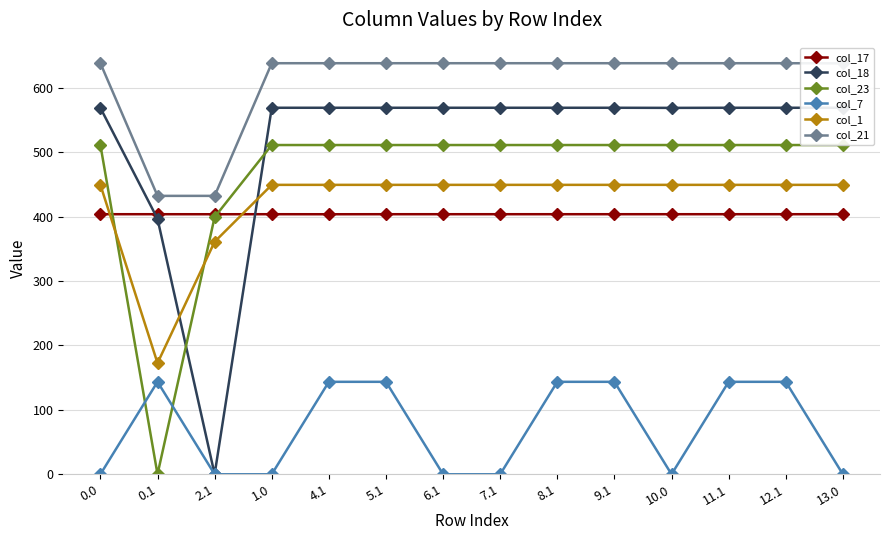

Reading left to right, what are all the values shown in this chart?

col_17: 403.9	403.9	403.8	403.9	403.8	403.9	403.9	403.9	403.9	403.9	403.9	403.9	403.9	403.9
col_18: 569.0	396.7	0.0	569.2	569.2	569.2	569.2	569.2	569.2	569.2	569.0	569.2	569.2	569.2
col_23: 511.3	0.0	399.4	511.3	511.3	511.3	511.3	511.3	511.3	511.3	511.3	511.3	511.3	511.3
col_7: 0.0	143.6	0.0	0.0	143.6	143.6	0.0	0.0	143.6	143.6	0.0	143.6	143.6	0.0
col_1: 449.5	172.7	361.1	449.5	449.5	449.5	449.5	449.5	449.5	449.5	449.5	449.5	449.5	449.5
col_21: 638.4	432.4	432.4	638.4	638.4	638.4	638.4	638.4	638.4	638.4	638.4	638.4	638.4	638.2